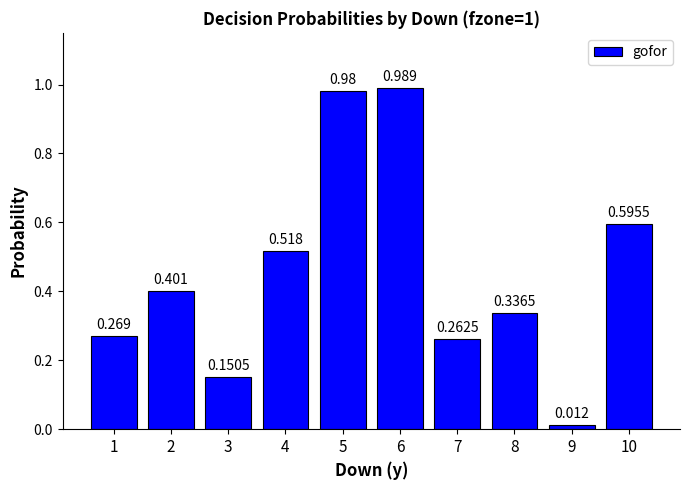

Rank the categories by value from highest to lowest.

6, 5, 10, 4, 2, 8, 1, 7, 3, 9